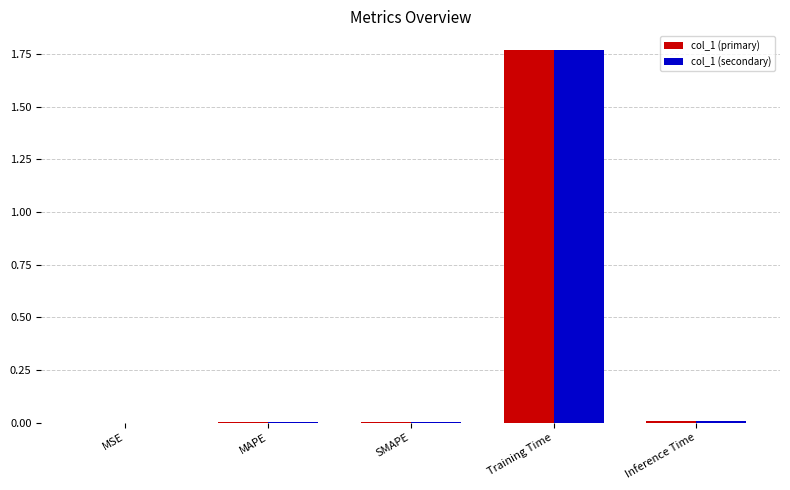

The value of col_1 (primary) at Training Time is 3.1. True or false?

False